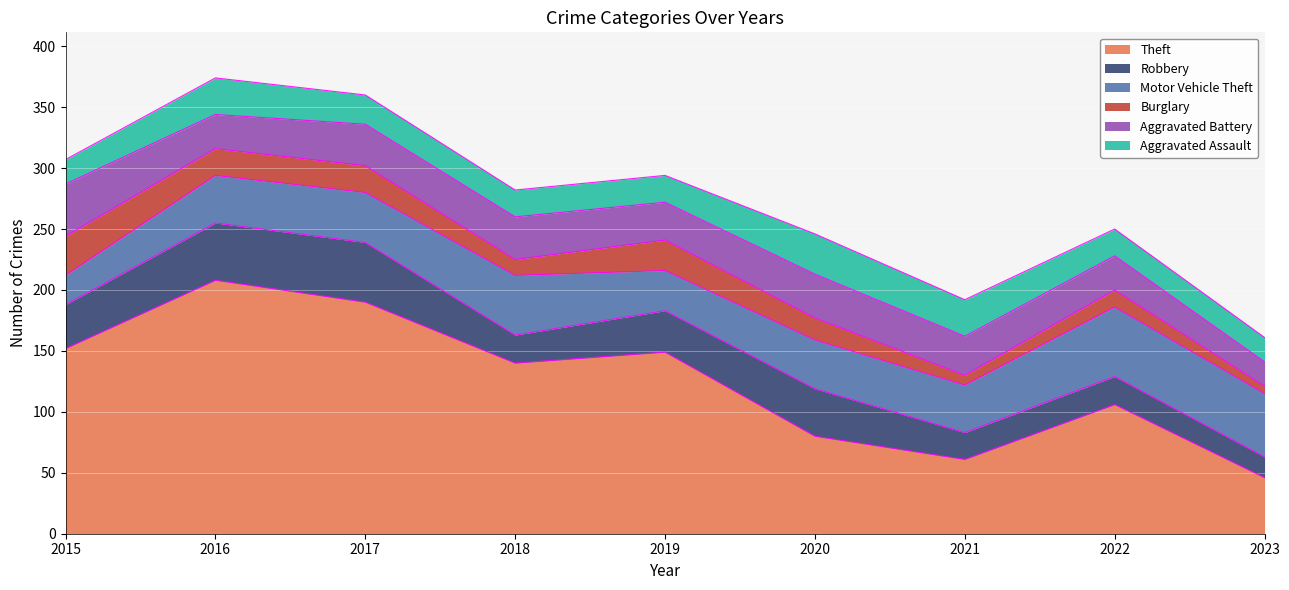

What are all the series names shown in the legend?

Theft, Robbery, Motor Vehicle Theft, Burglary, Aggravated Battery, Aggravated Assault